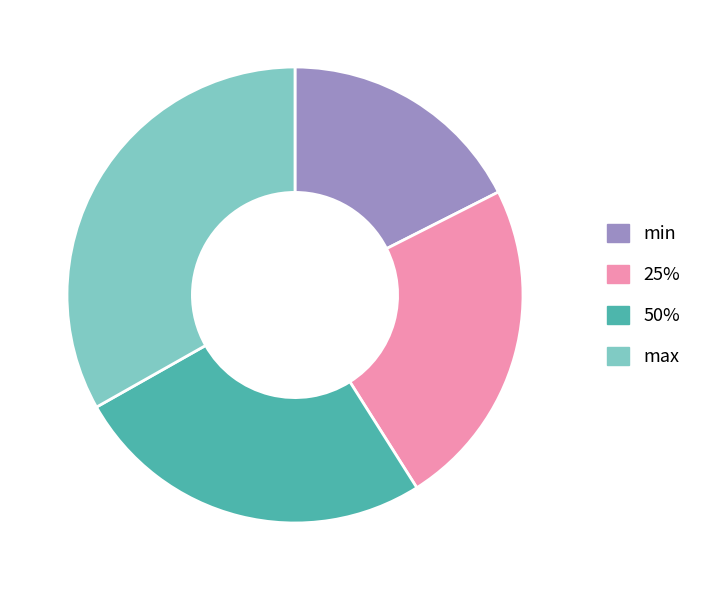

Does max represent more than half of the total?

No